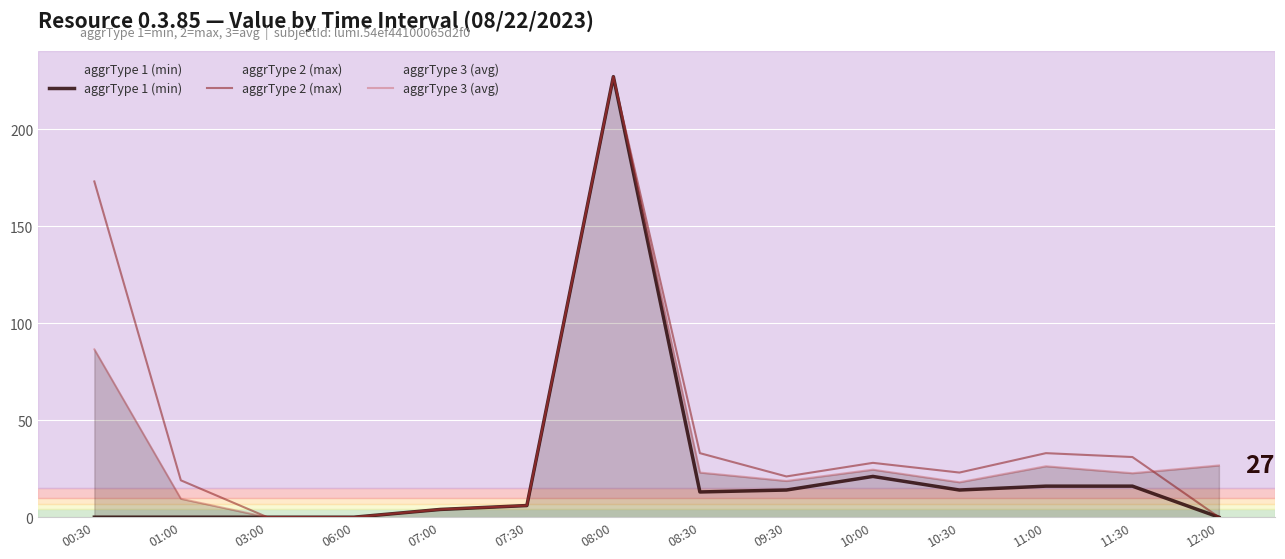

Does the chart display data point markers on the line(s)?

No